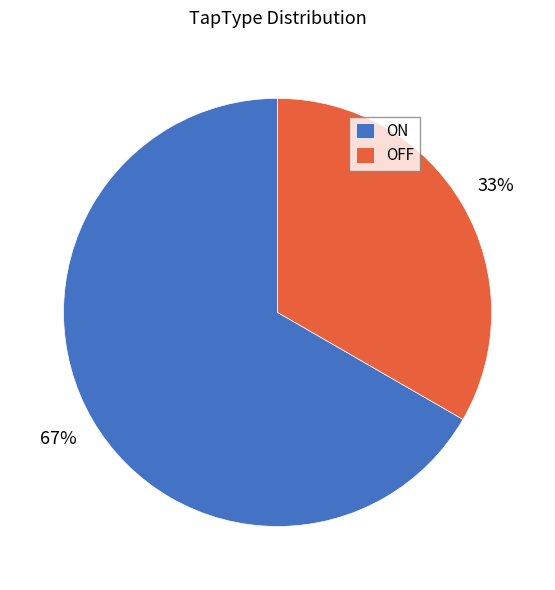

Which slice is the smallest?

OFF